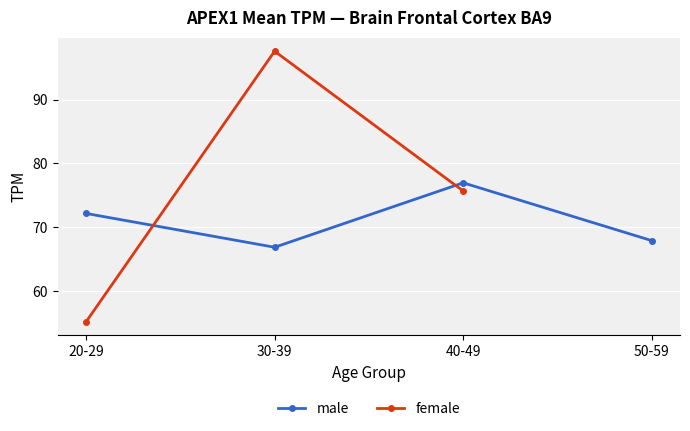

Which series has the widest spread of values?

female